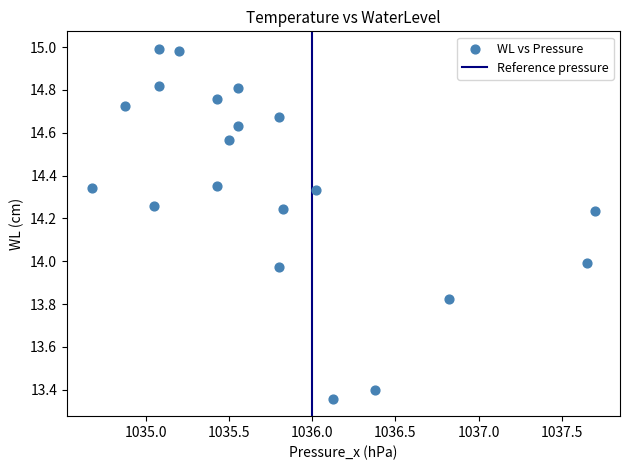

What is the range of X values (max minus min)?

3.0